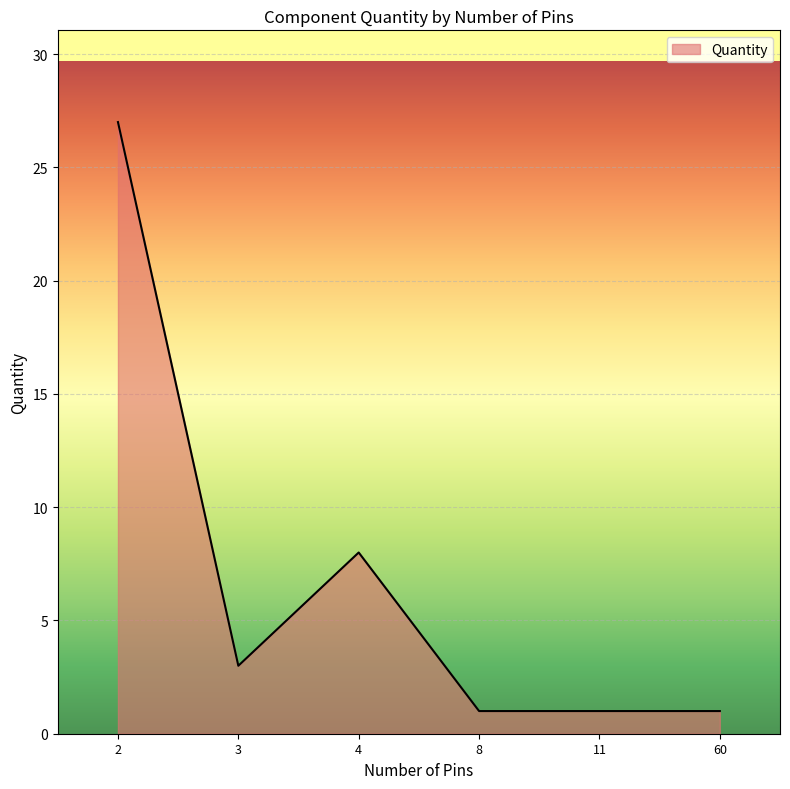

What is the greatest value displayed?

27